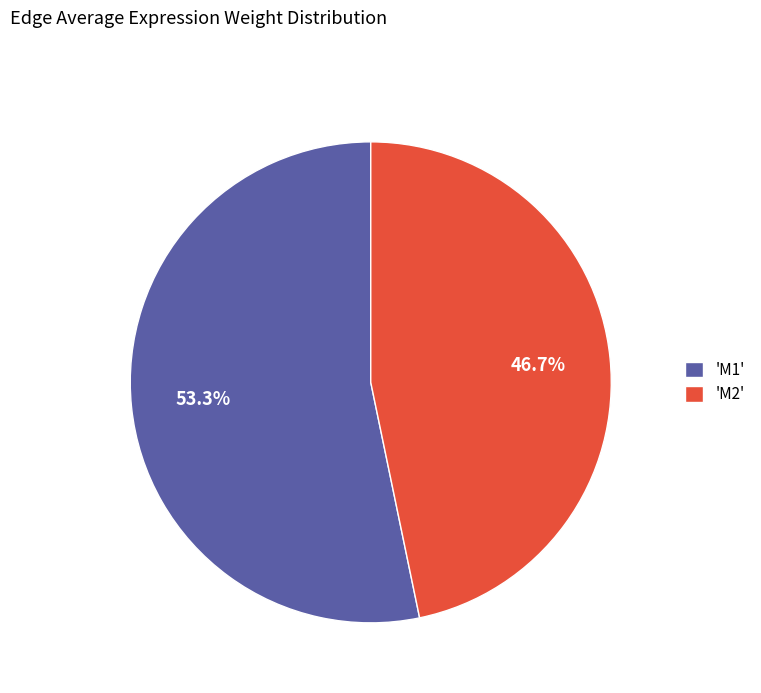

What percentage is NOT represented by 'M1'?

46.7%